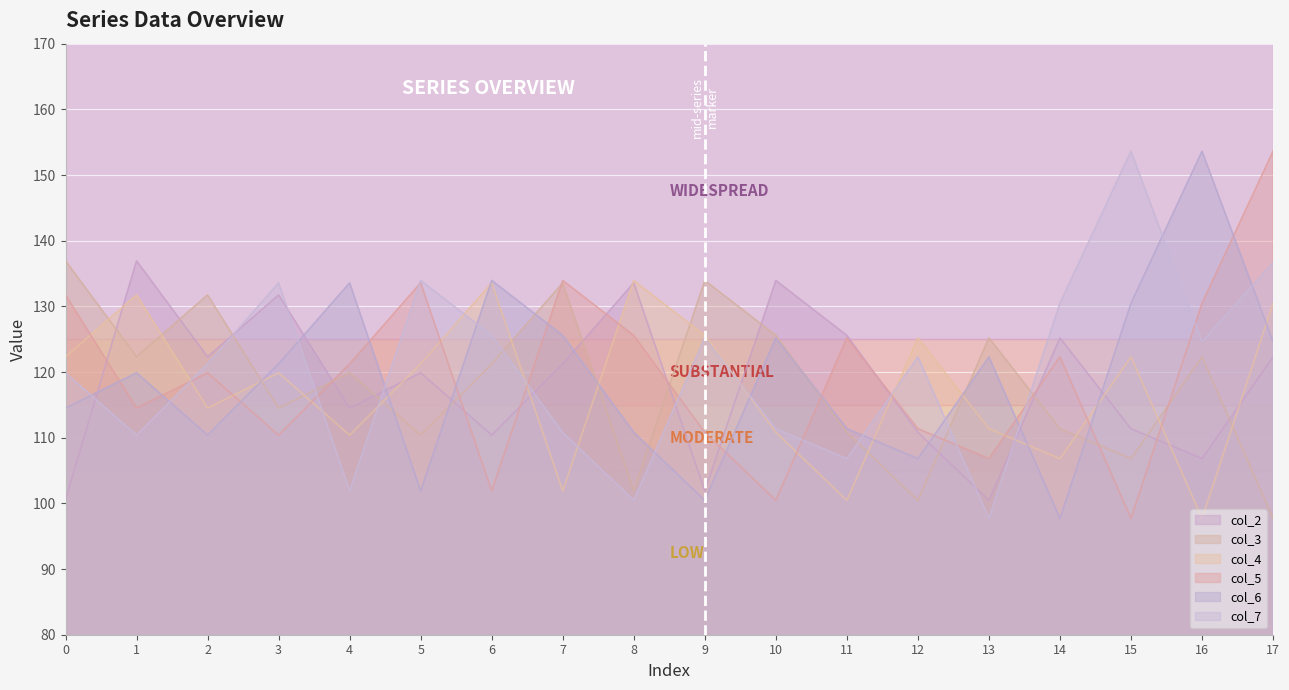

Reading left to right, extract all data points from this chart.

col_2: 100.6	136.9	122.3	131.7	114.5	119.9	110.4	121.2	133.6	101.9	133.9	125.6	110.8	100.5	125.2	111.4	106.8	122.3
col_3: 136.9	122.3	131.7	114.5	119.9	110.4	121.2	133.6	101.9	133.9	125.6	110.8	100.5	125.2	111.4	106.8	122.3	97.7
col_4: 122.3	131.7	114.5	119.9	110.4	121.2	133.6	101.9	133.9	125.6	110.8	100.5	125.2	111.4	106.8	122.3	97.7	130.5
col_5: 131.7	114.5	119.9	110.4	121.2	133.6	101.9	133.9	125.6	110.8	100.5	125.2	111.4	106.8	122.3	97.7	130.5	153.6
col_6: 114.5	119.9	110.4	121.2	133.6	101.9	133.9	125.6	110.8	100.5	125.2	111.4	106.8	122.3	97.7	130.5	153.6	124.6
col_7: 119.9	110.4	121.2	133.6	101.9	133.9	125.6	110.8	100.5	125.2	111.4	106.8	122.3	97.7	130.5	153.6	124.6	136.7